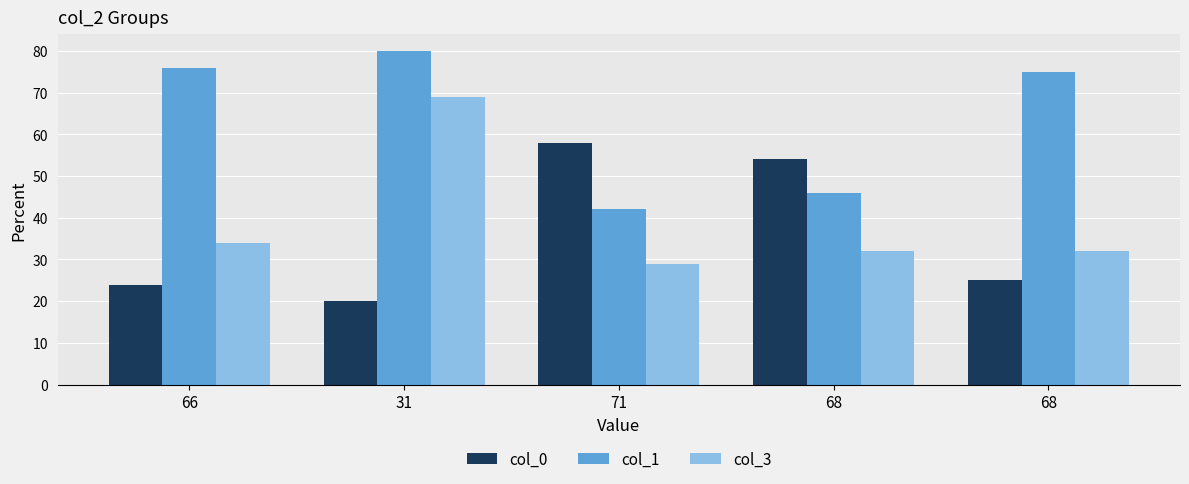

Reading right to left, list all the values displayed in this chart.

col_0: 25	54	58	20	24
col_1: 75	46	42	80	76
col_3: 32	32	29	69	34